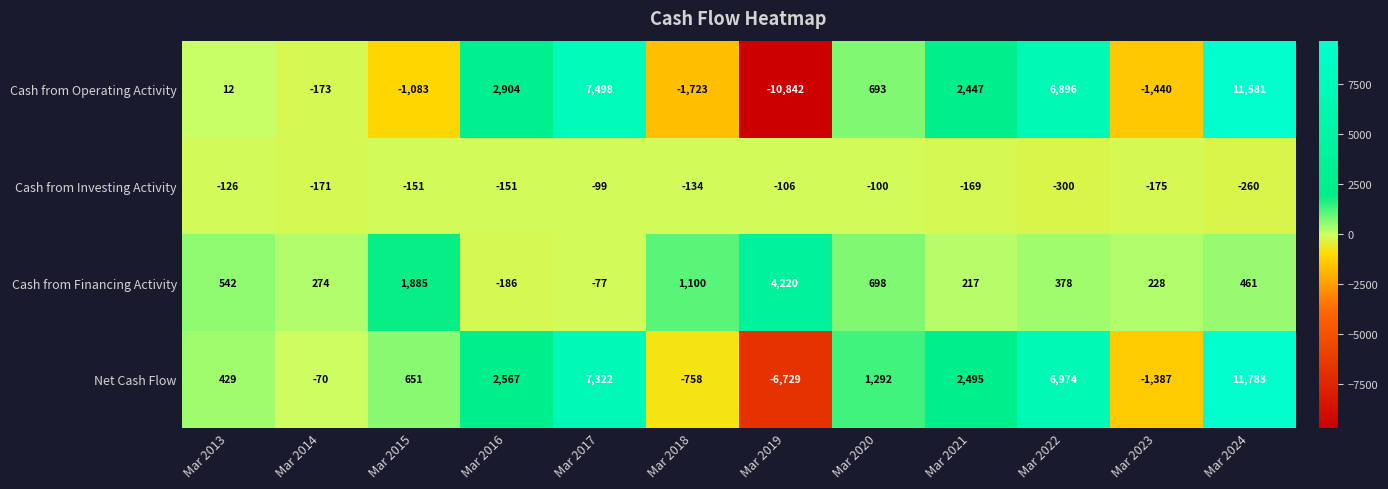

Rank the series at Mar 2017 from highest to lowest value.

Cash from Operating Activity, Net Cash Flow, Cash from Financing Activity, Cash from Investing Activity